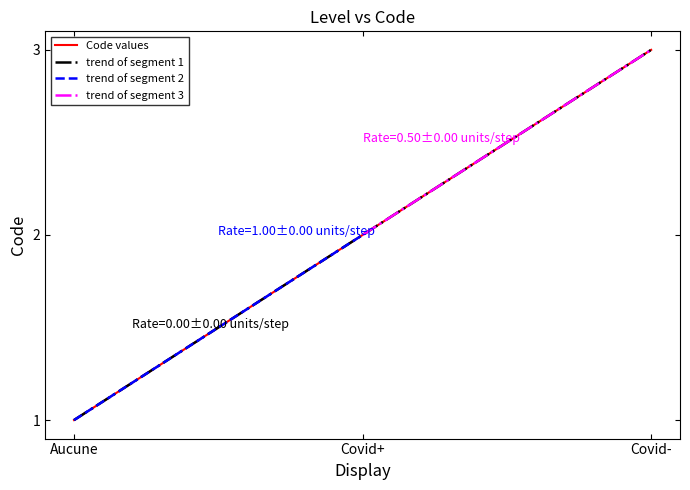

What is the difference between the maximum and second lowest values?

1